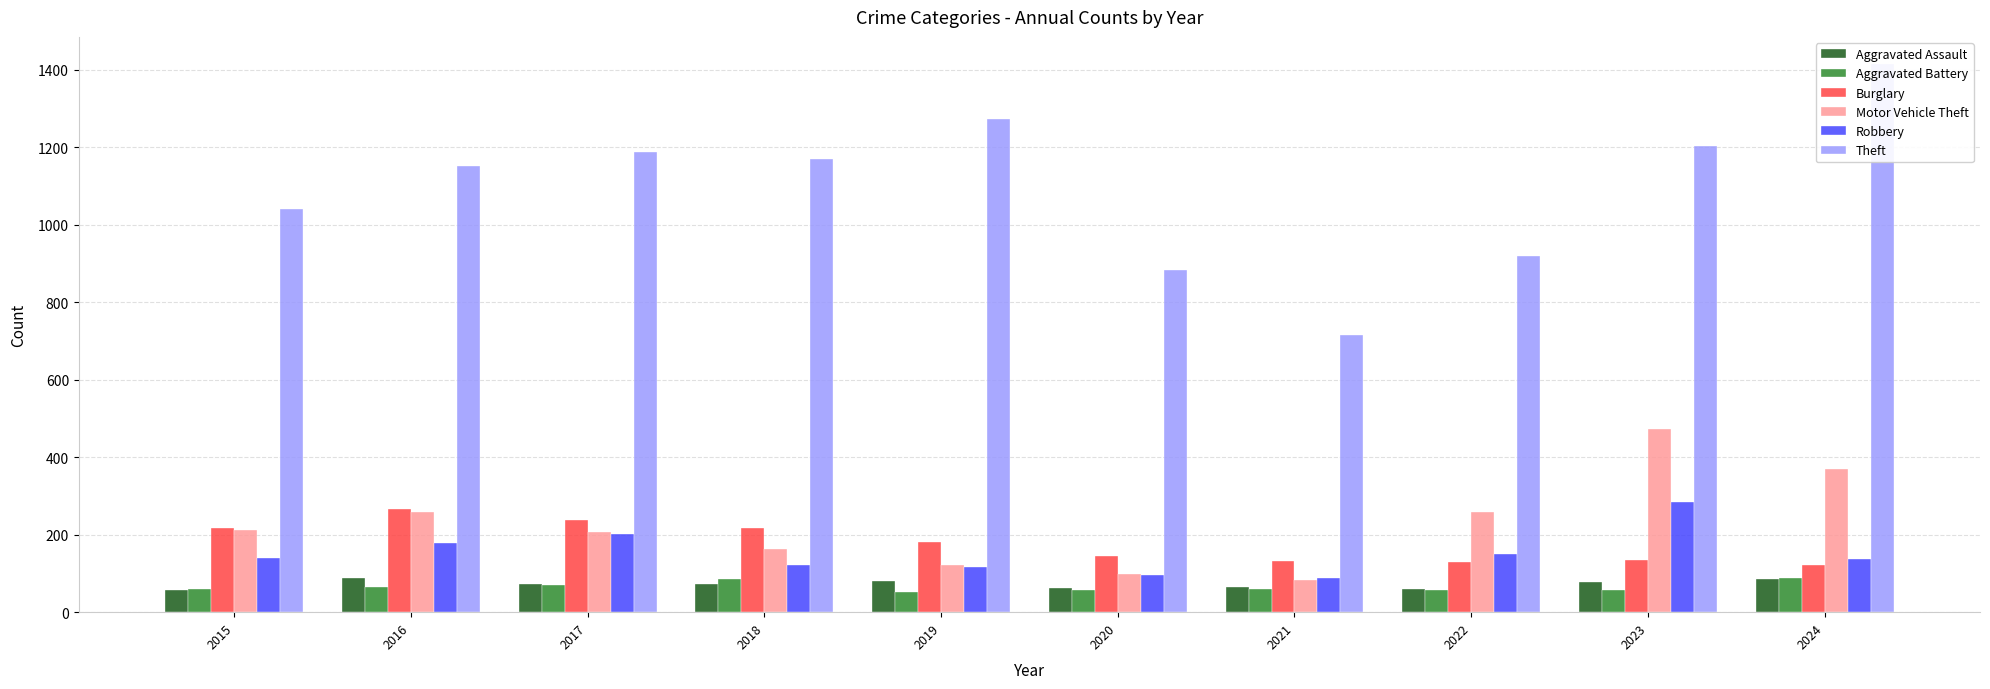

What is the difference between the Theft values at 2022 and 2024?

494